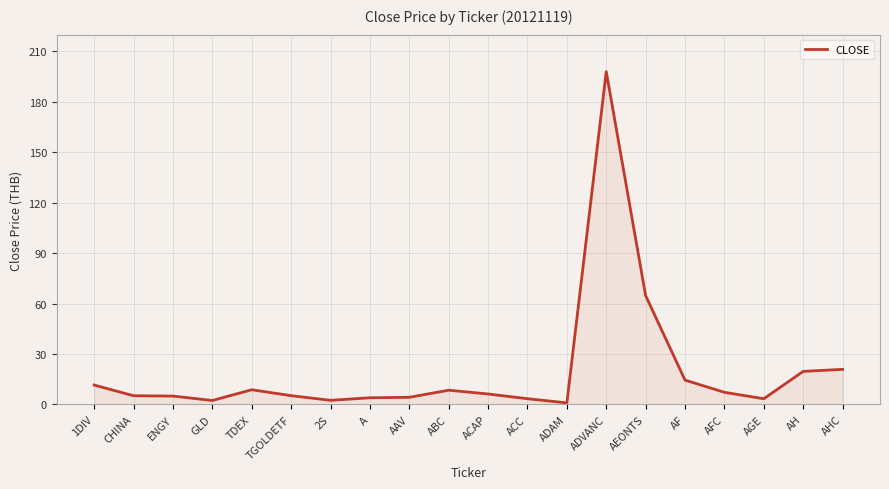

True or false: the data shows 19.7 at AH.

True